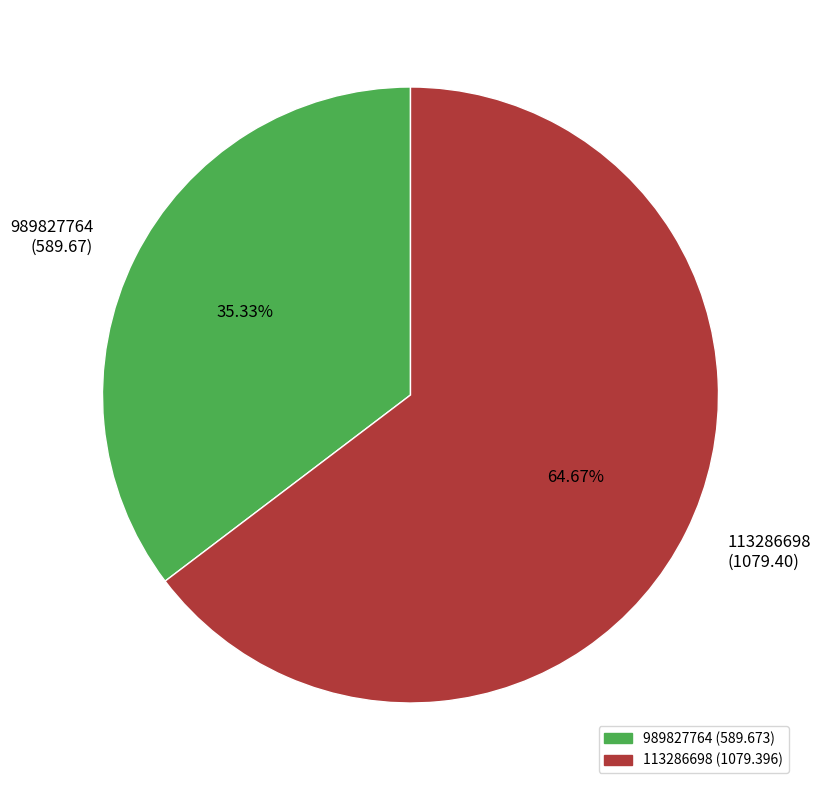

Is it true that 989827764 is 35% of the pie?

True